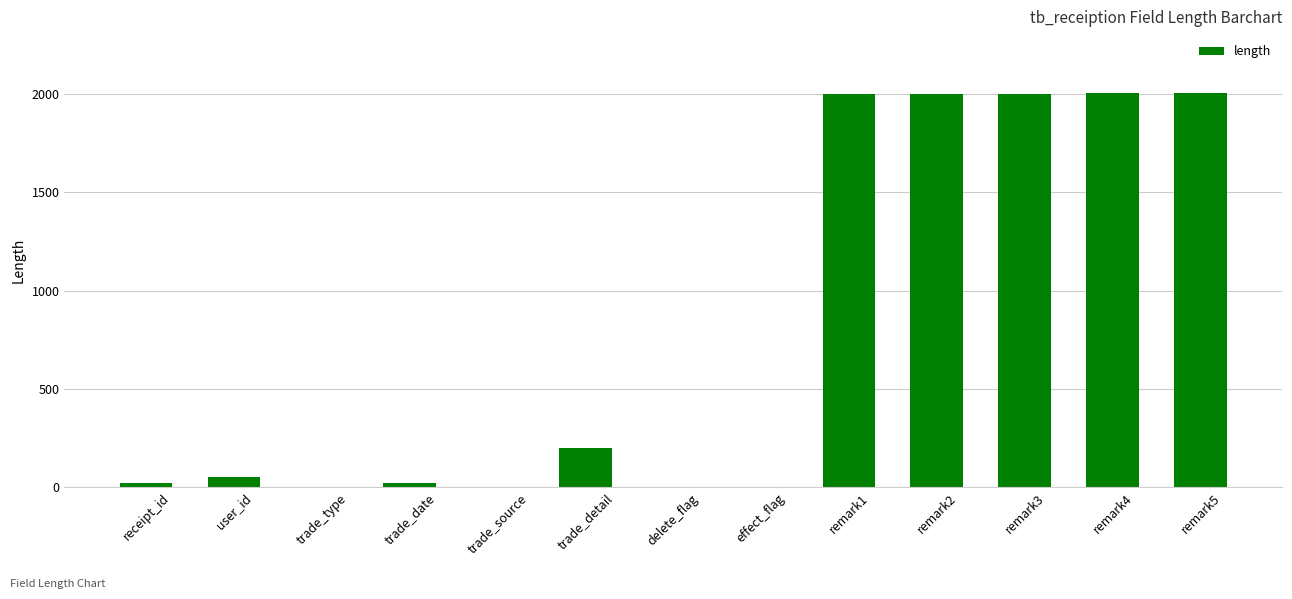

The chart shows a value of 1 at delete_flag. True or false?

True